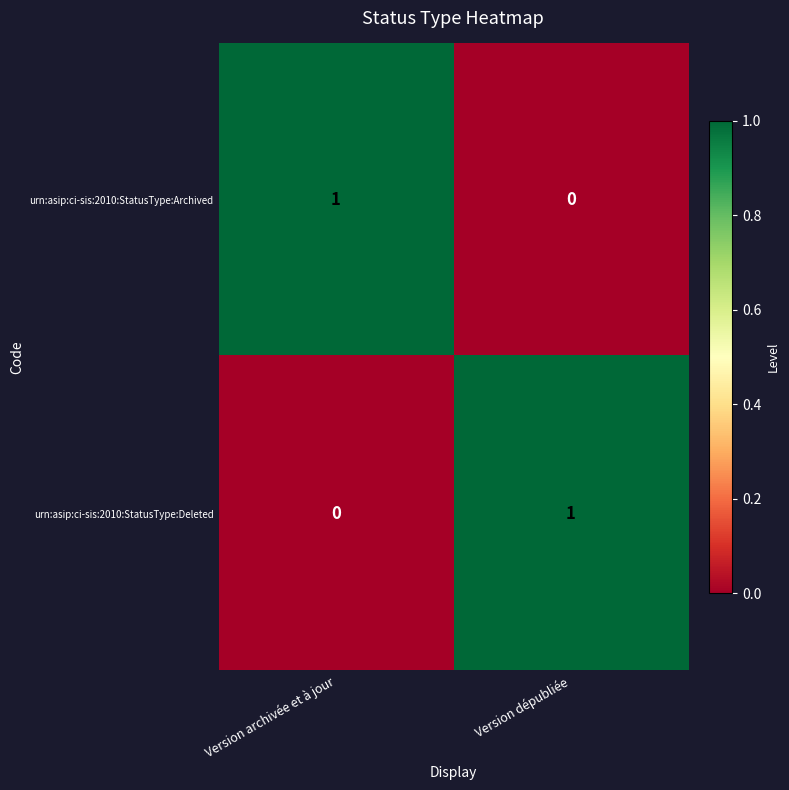

Reading left to right, transcribe all the data shown in this chart.

urn:asip:ci-sis:2010:StatusType:Archived: Version archivée et à jour=1	Version dépubliée=0
urn:asip:ci-sis:2010:StatusType:Deleted: Version archivée et à jour=0	Version dépubliée=1